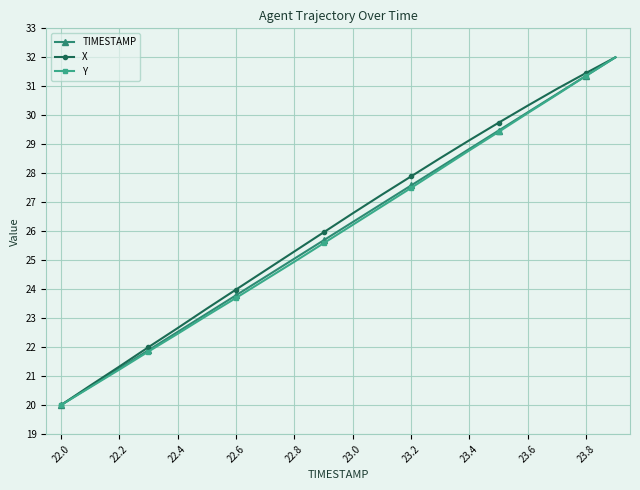

What is the highest value of the TIMESTAMP series?

32.0